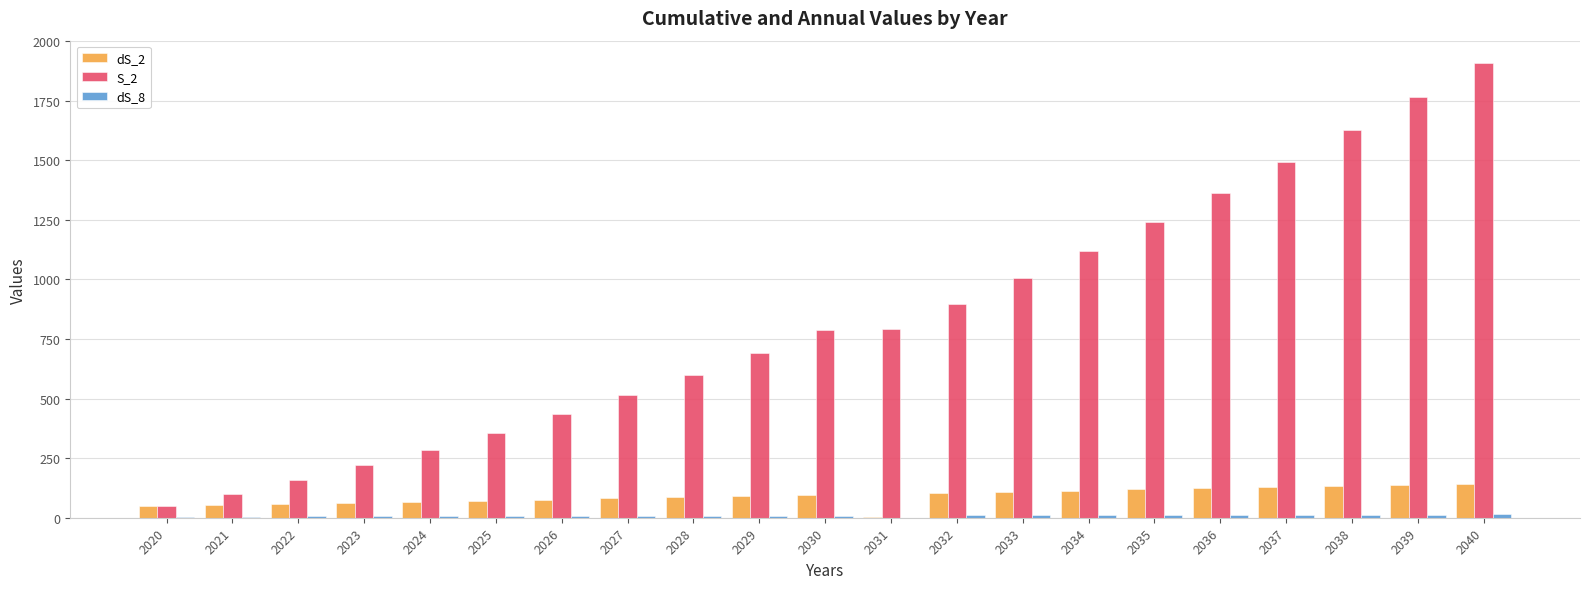

What is the greatest value displayed?

1906.9